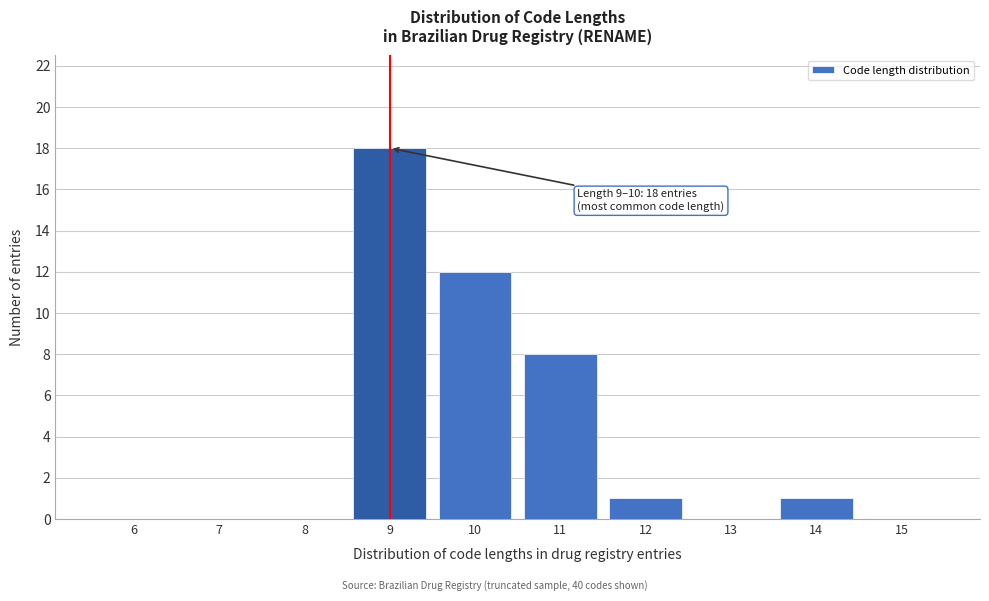

Reading left to right, extract all data points from this chart.

6=0	7=0	8=0	9=18	10=12	11=8	12=1	13=0	14=1	15=0